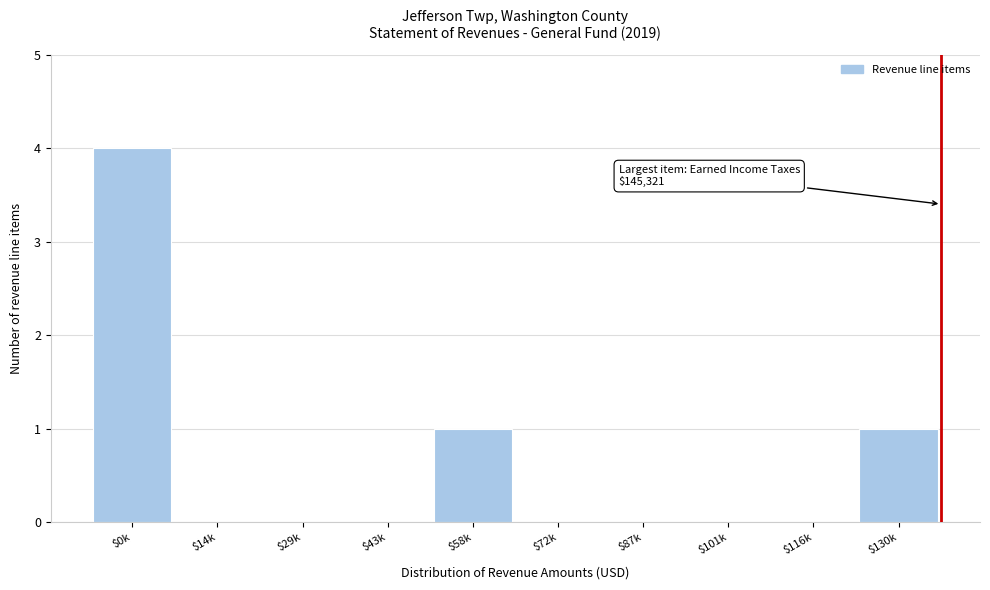

At which category does the chart reach its peak across all series?

$0k